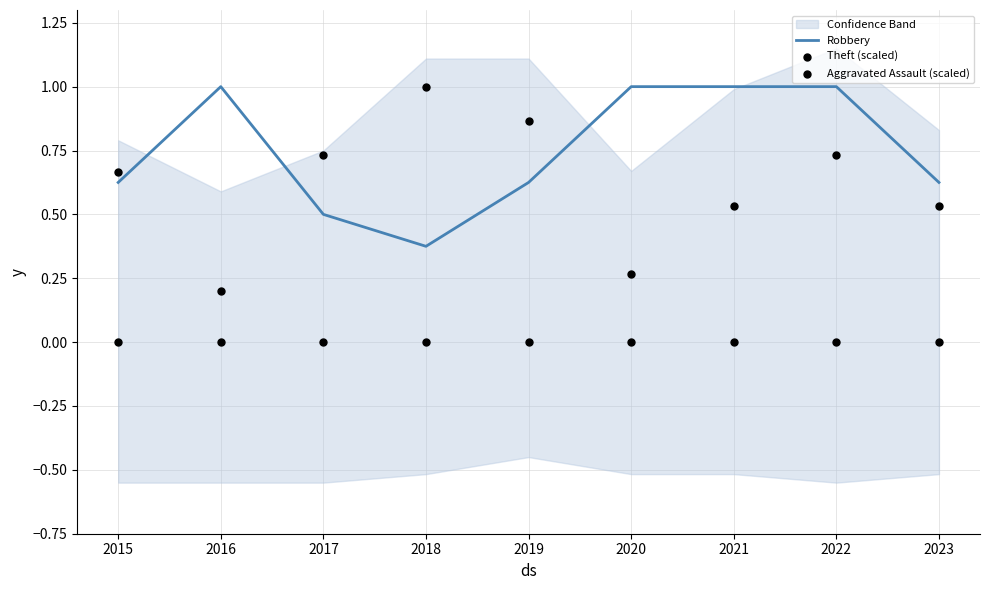

Is the value of Theft (scaled) at 2023 greater than the value of Aggravated Assault (scaled) at 2015?

Yes